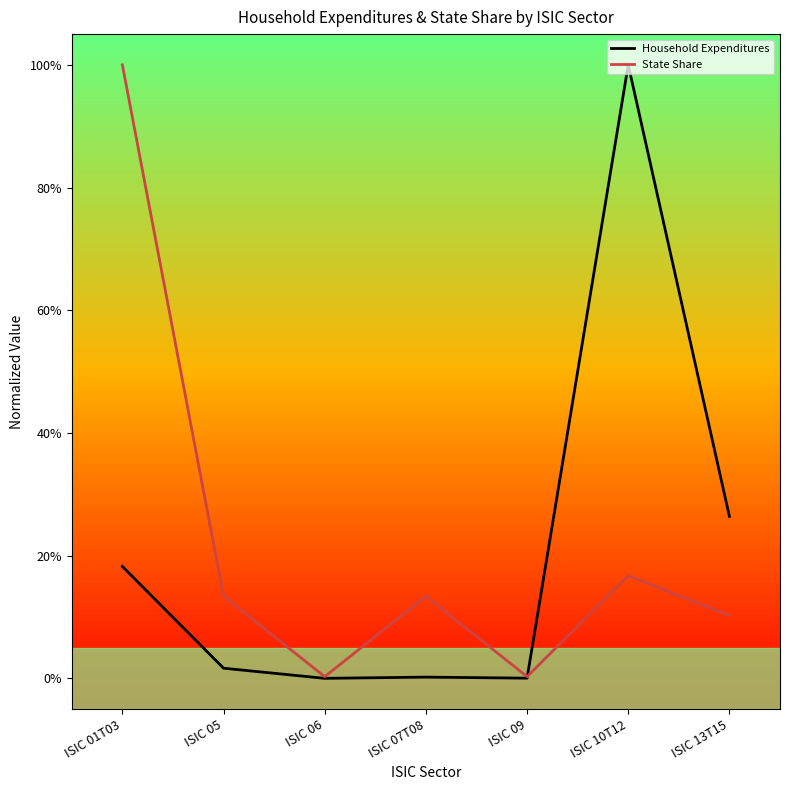

What are all the series names shown in the legend?

Household Expenditures, State Share